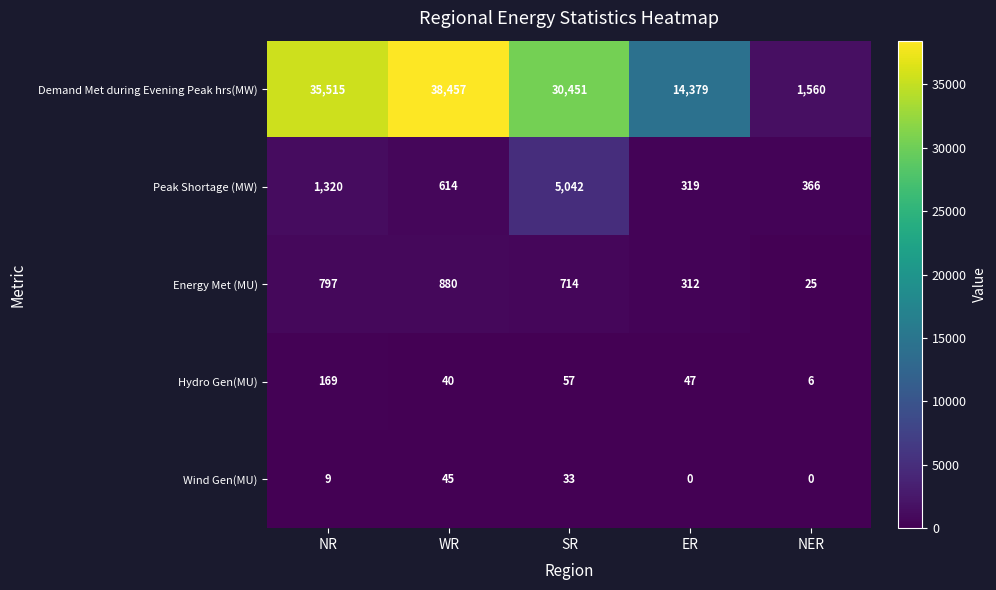

Reading left to right, transcribe all the data shown in this chart.

Demand Met during Evening Peak hrs(MW): NR=35515	WR=38457	SR=30451	ER=14379	NER=1560
Peak Shortage (MW): NR=1320	WR=614	SR=5042	ER=319	NER=366
Energy Met (MU): NR=797	WR=880	SR=714	ER=312	NER=25
Hydro Gen(MU): NR=169	WR=40	SR=57	ER=47	NER=6
Wind Gen(MU): NR=9	WR=45	SR=33	ER=0	NER=0